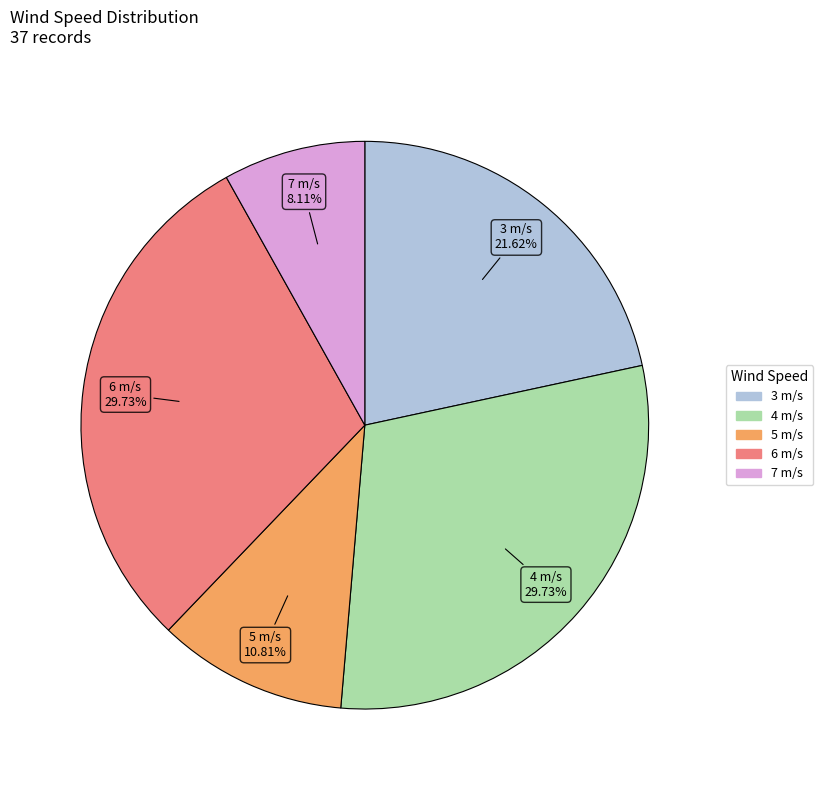

Which has a higher value, 5 m/s or 7 m/s?

5 m/s